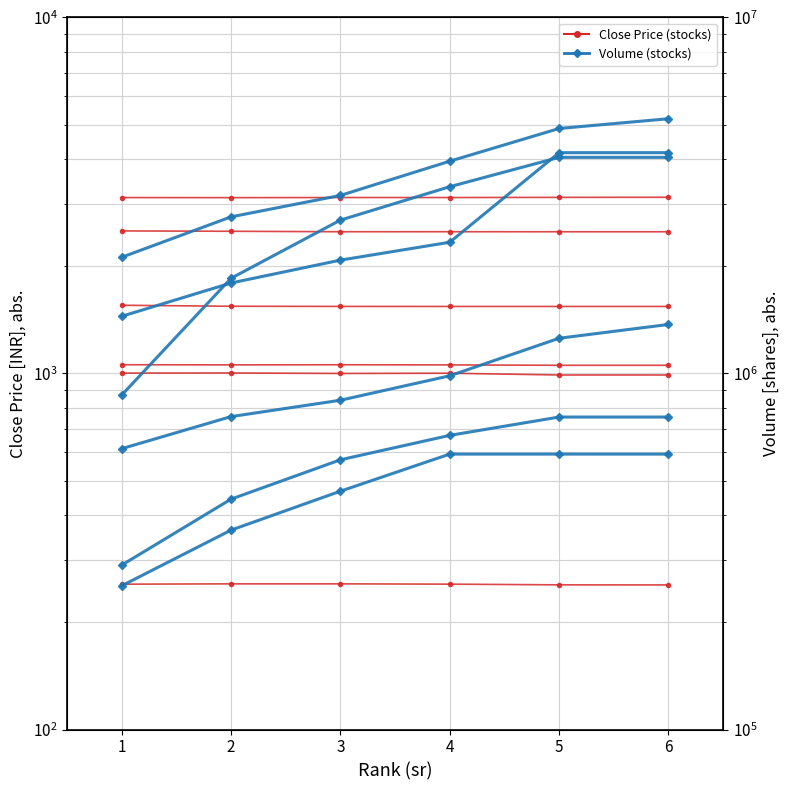

True or false: TATATECH has more than 2 interior local peaks.

False